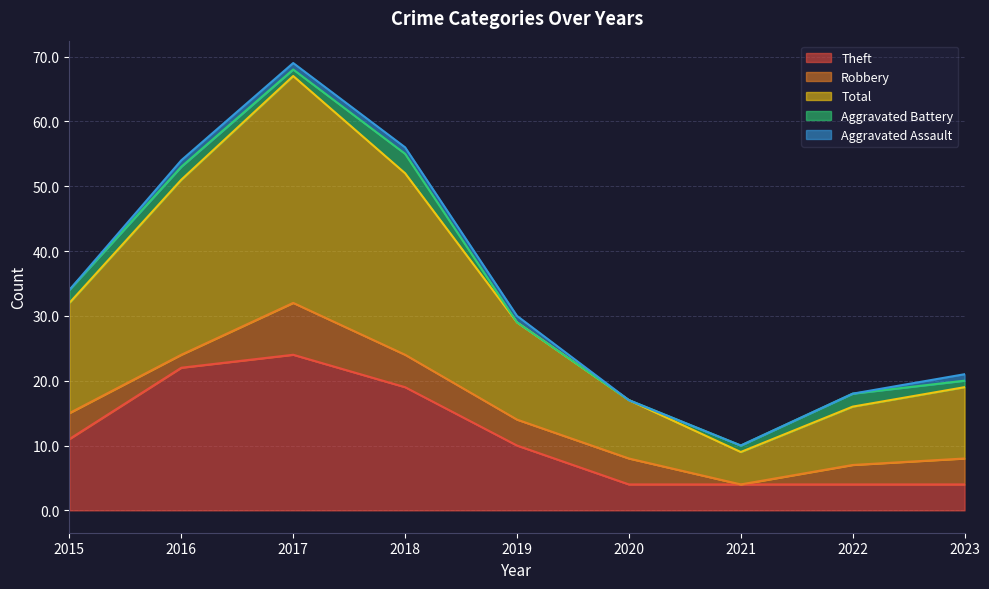

True or false: Total and Aggravated Battery intersect in this chart.

False